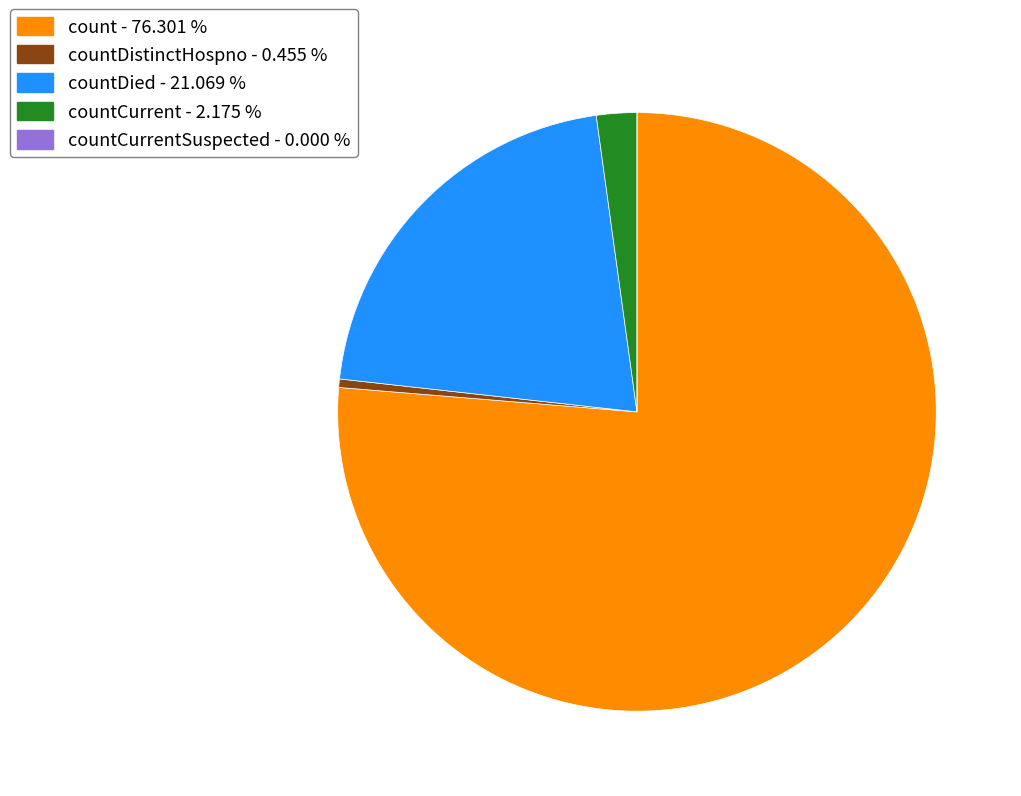

Does any single category account for the majority?

Yes